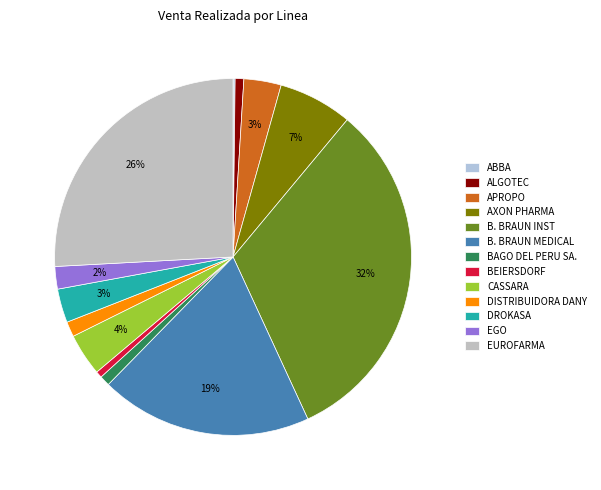

What portion of the pie excludes DISTRIBUIDORA DANY?

98.6%